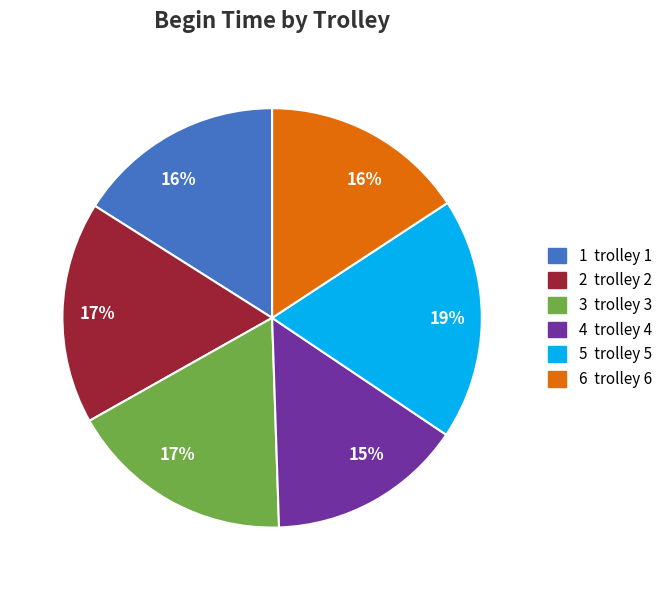

Is there a majority slice in this chart?

No